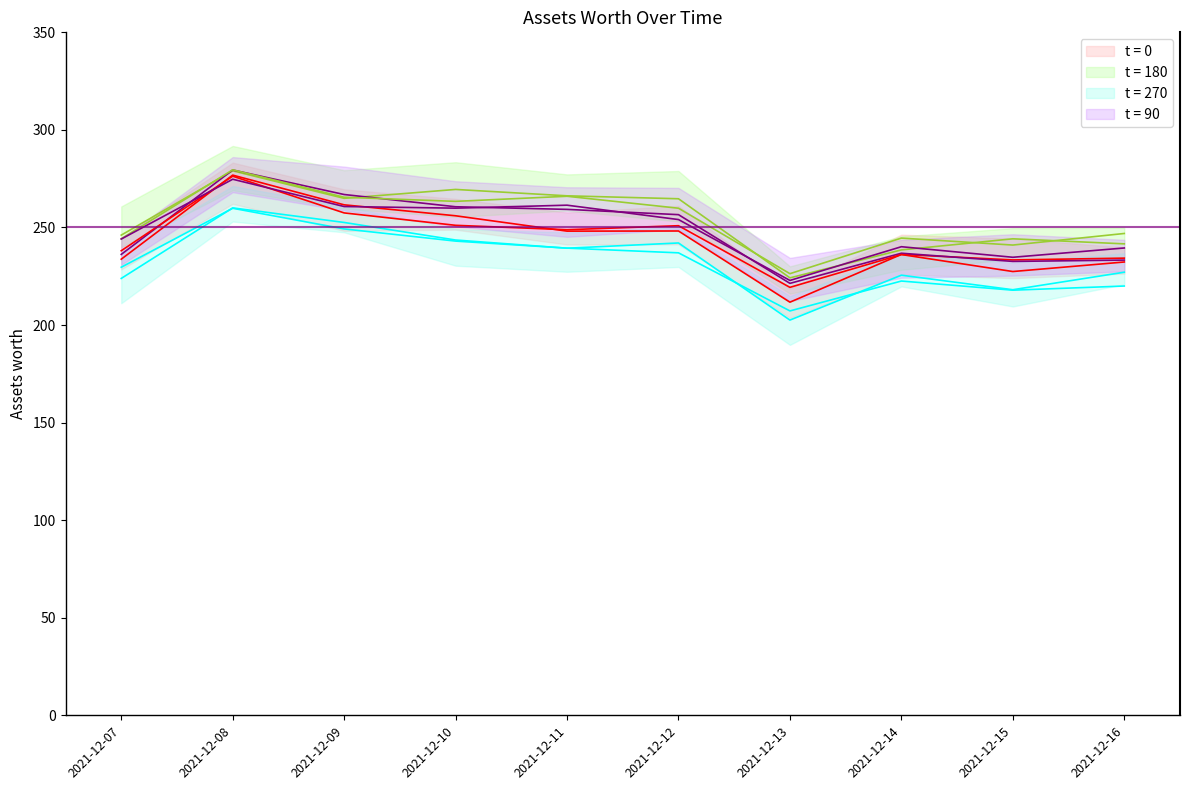

Which label corresponds to the largest value in the chart?

2021-12-08